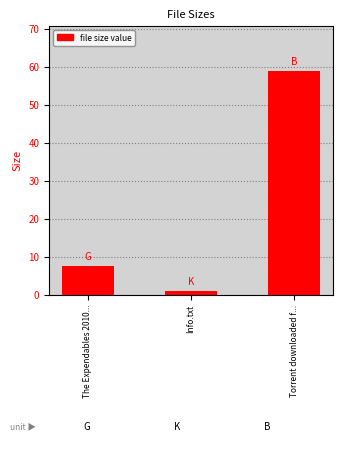

What value does the data have at The Expendables 2010...?

7.4